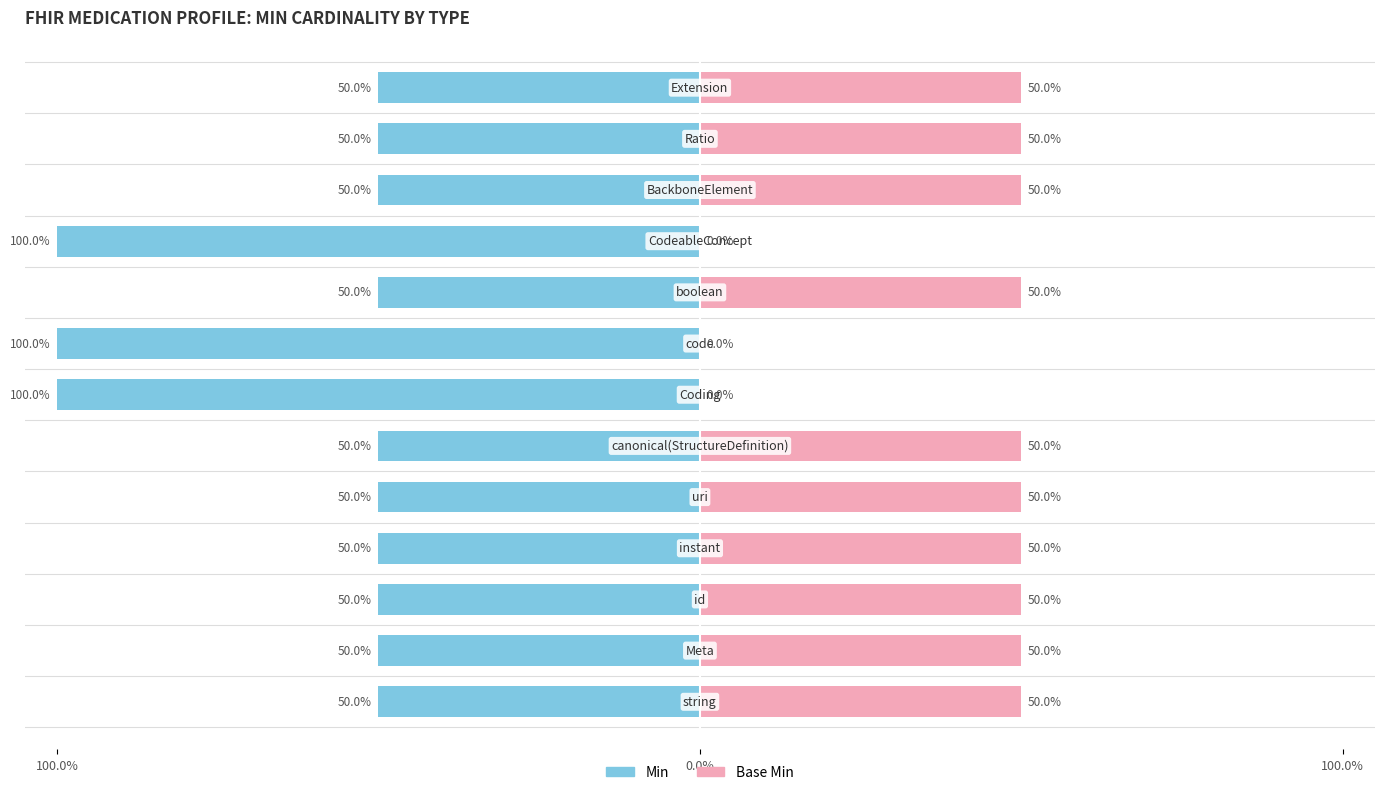

Reading left to right, extract all data points from this chart.

Min: -50	-50	-50	-50	-50	-50	-100	-100	-50	-100	-50	-50	-50
Base Min: 50	50	50	50	50	50	0	0	50	0	50	50	50